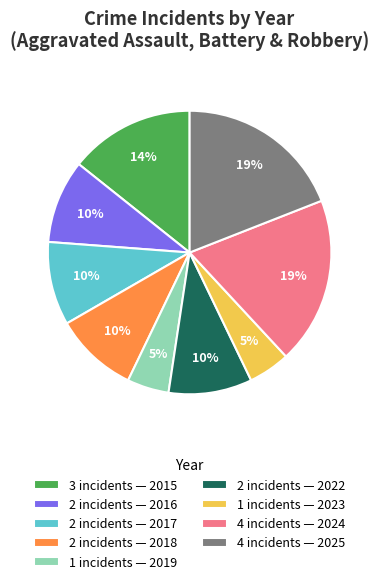

Is the sum of 3 incidents — 2015 and 2 incidents — 2016 greater than half?

No